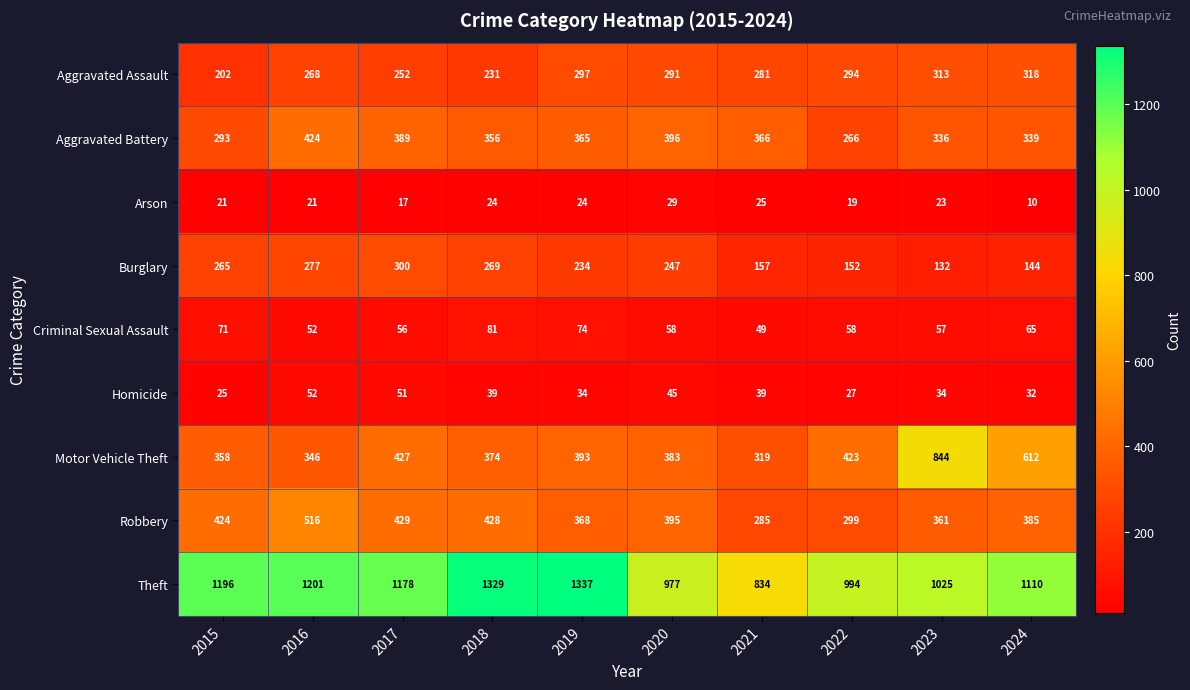

Is it true that Homicide equals 39 at 2021?

True